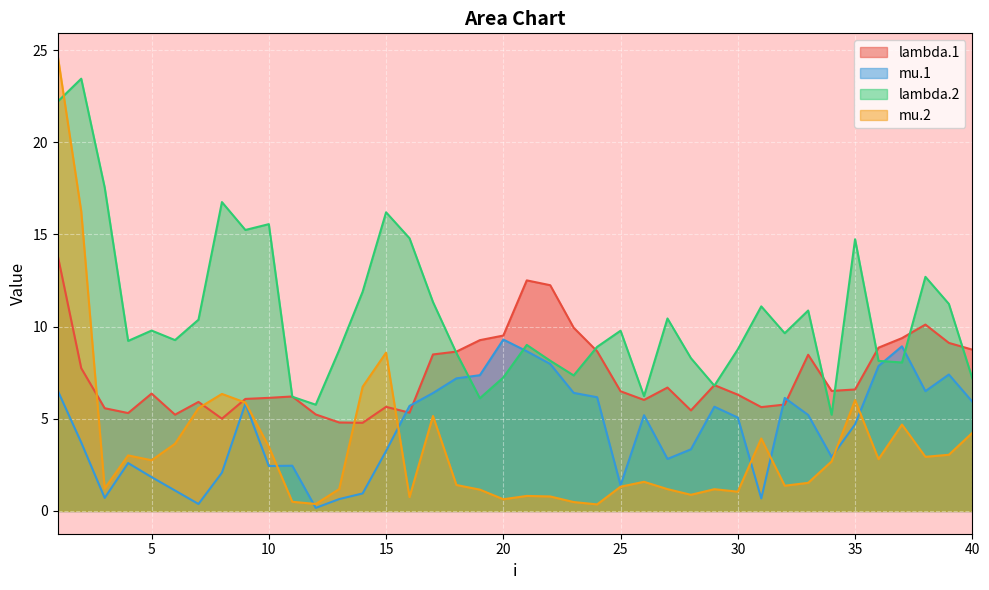

Which has a higher value, 38 or 17?

38